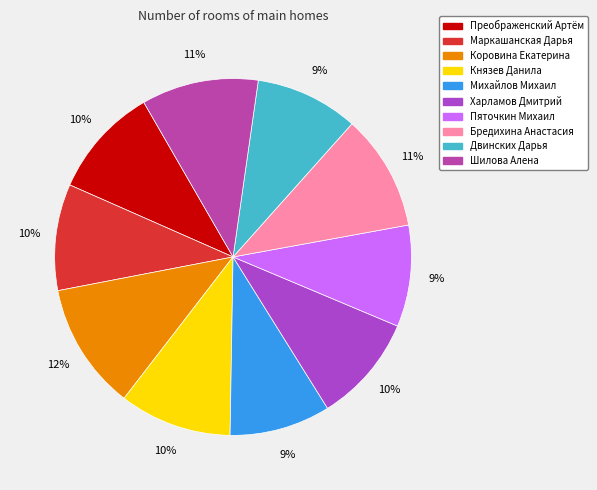

To the nearest percent, what is the combined percentage of Пяточкин Михаил and Коровина Екатерина?

21%